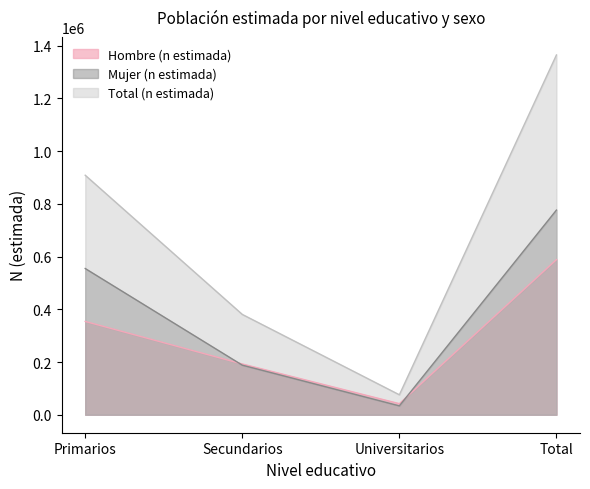

At which label does Mujer (n estimada) first exceed 554757?

Total